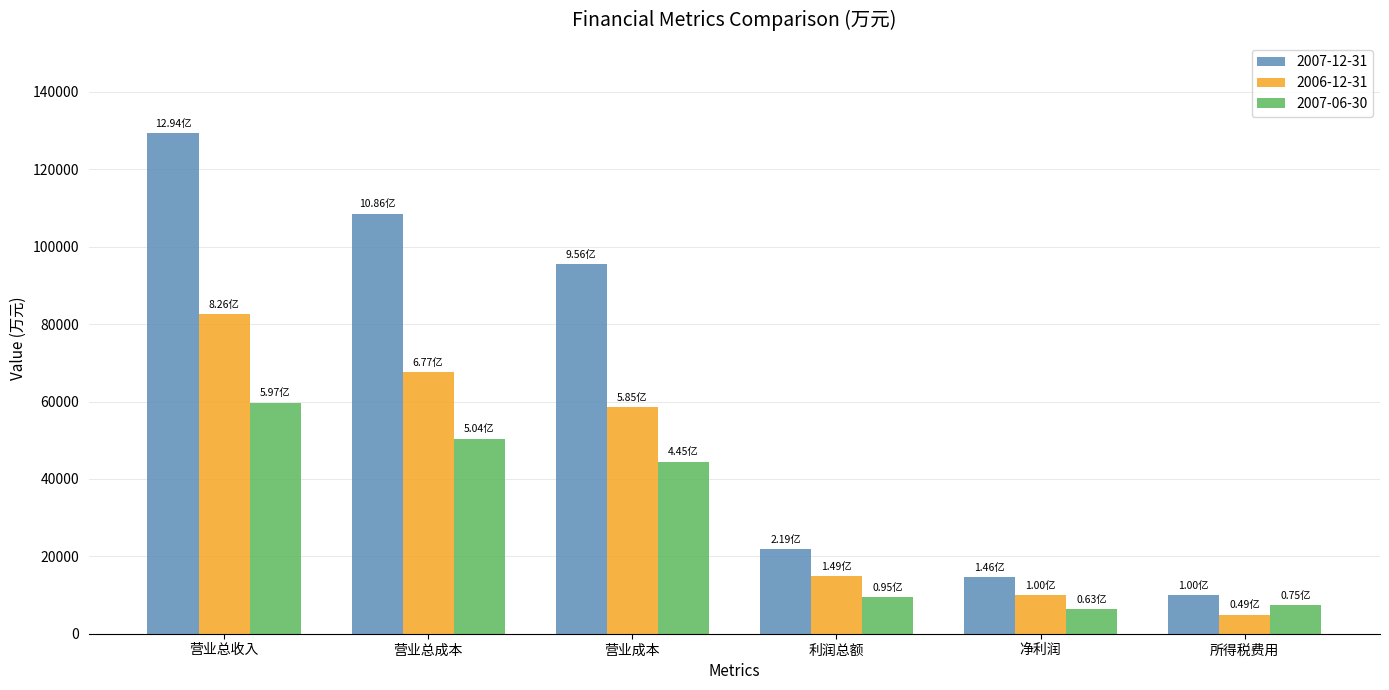

Count the number of categories in the chart.

6